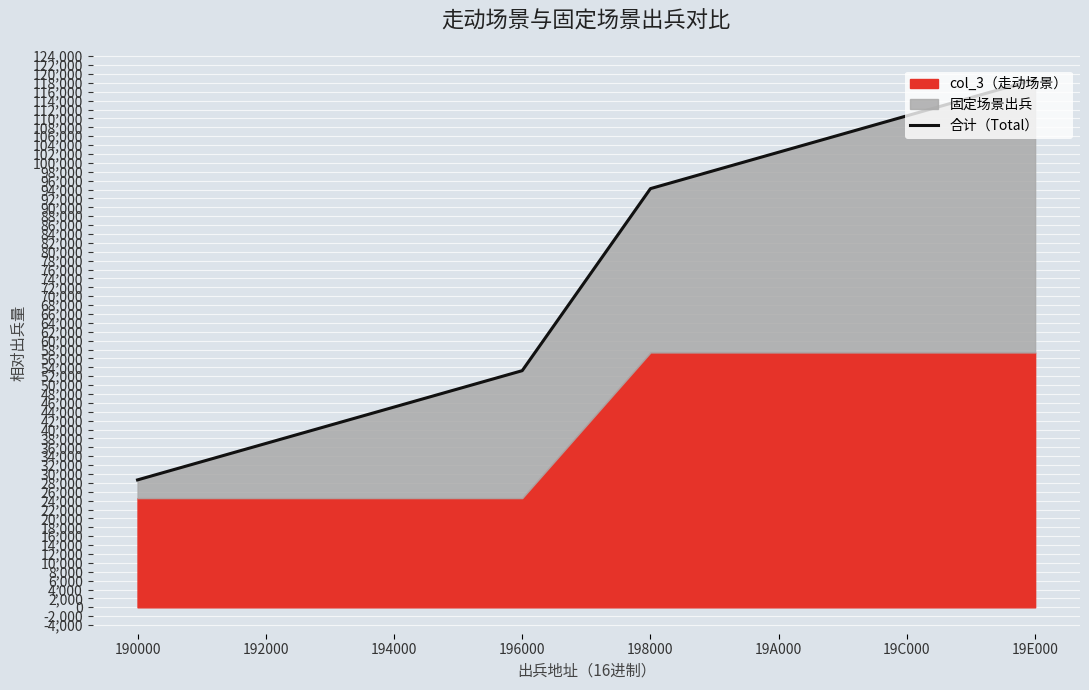

Count the number of values greater than 94208.

3